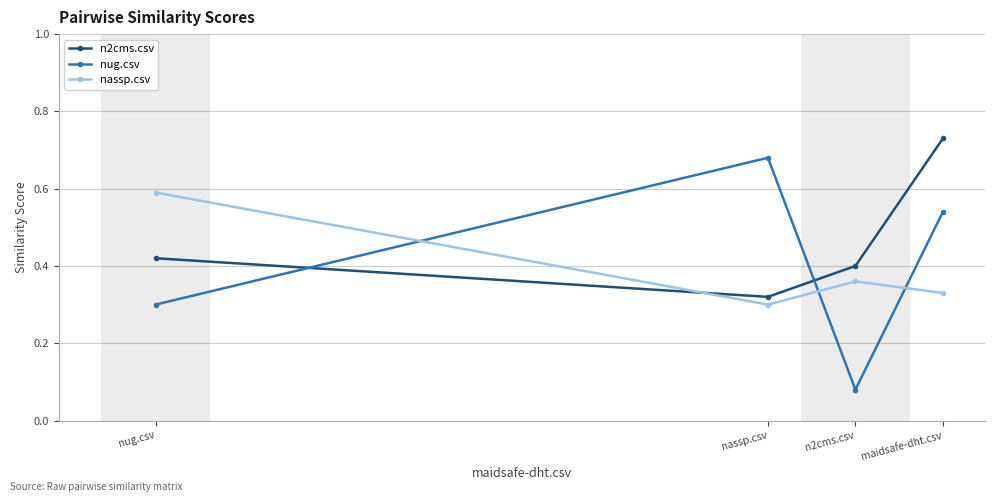

What is the maximum value for n2cms.csv?

0.7